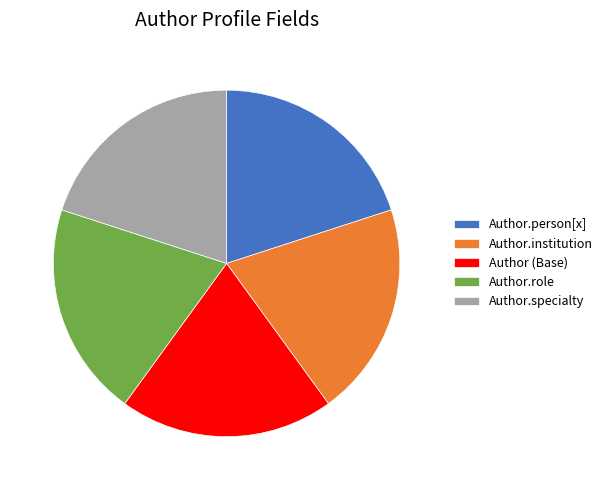

Is Author.specialty the majority of the pie?

No